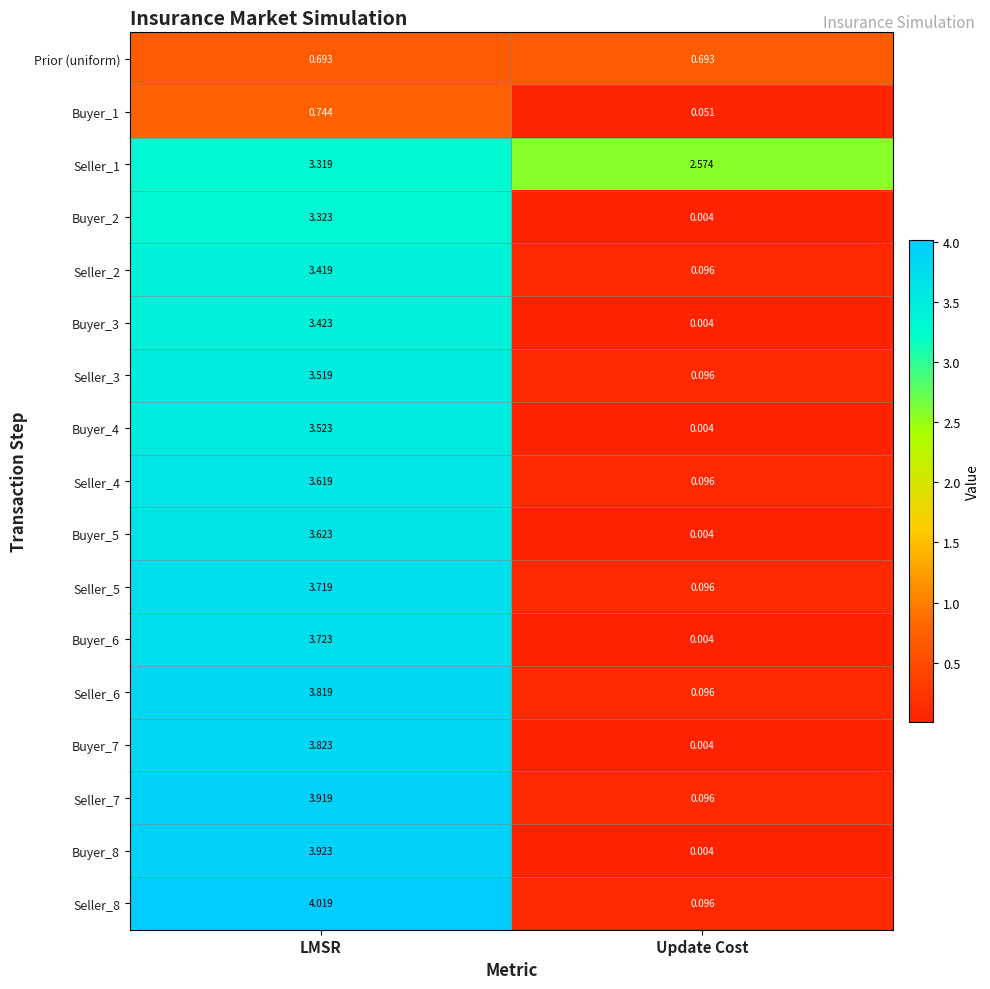

Where is Buyer_2 nearest to the value 1?

Update Cost